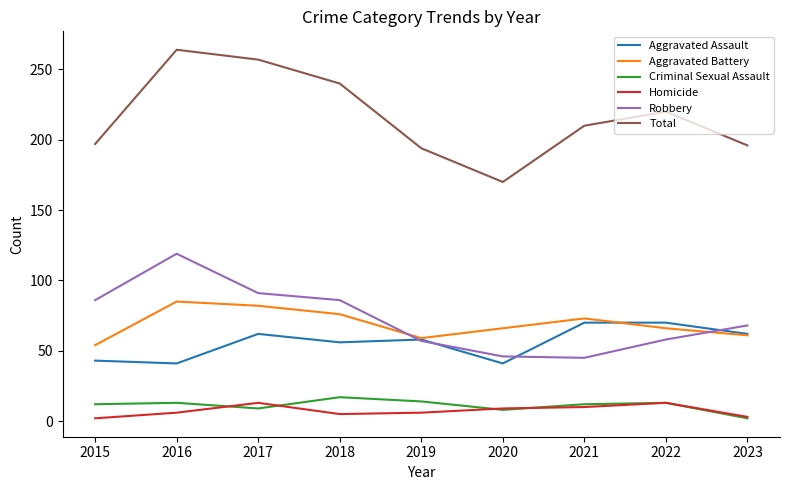

Which series has the widest spread of values?

Total